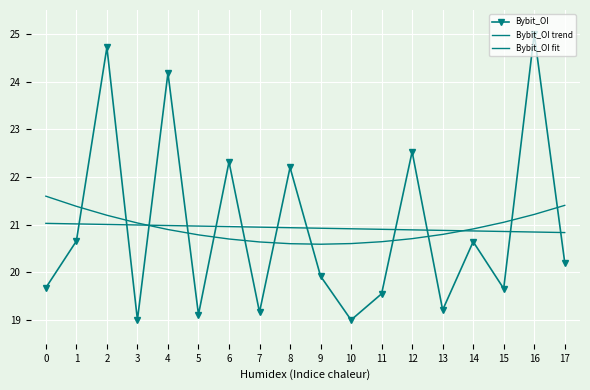

Is it true that Bybit_OI equals 13.4 at 13?

False